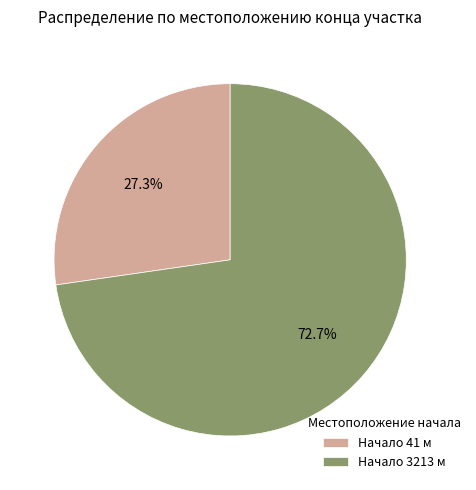

How many slices are in this pie chart?

2